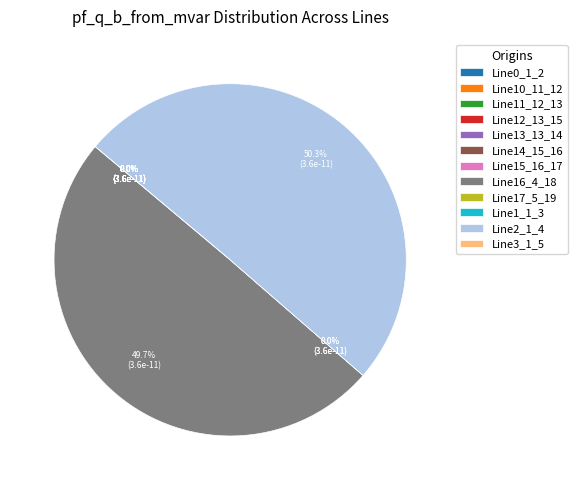

To the nearest percent, what is the average slice percentage?

8%